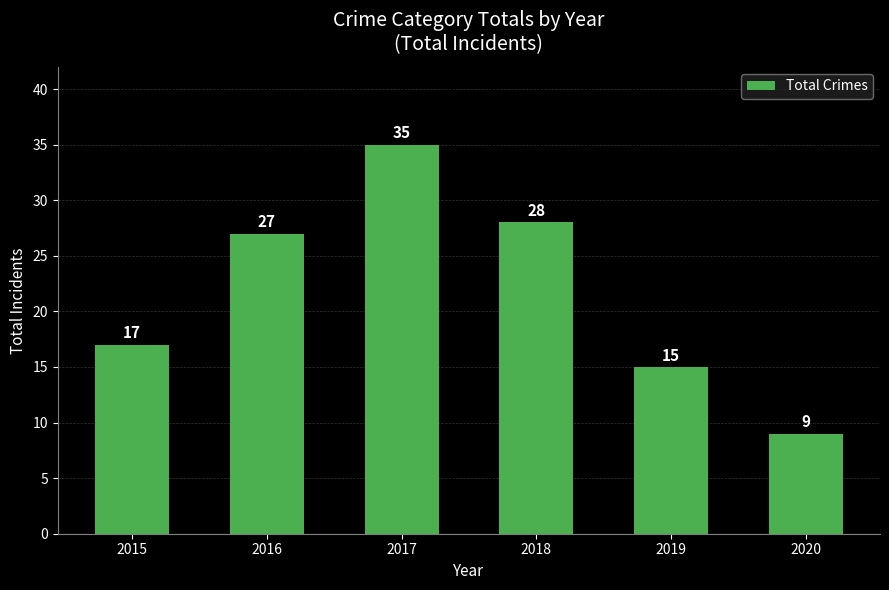

Reading left to right, list all the values displayed in this chart.

17	27	35	28	15	9